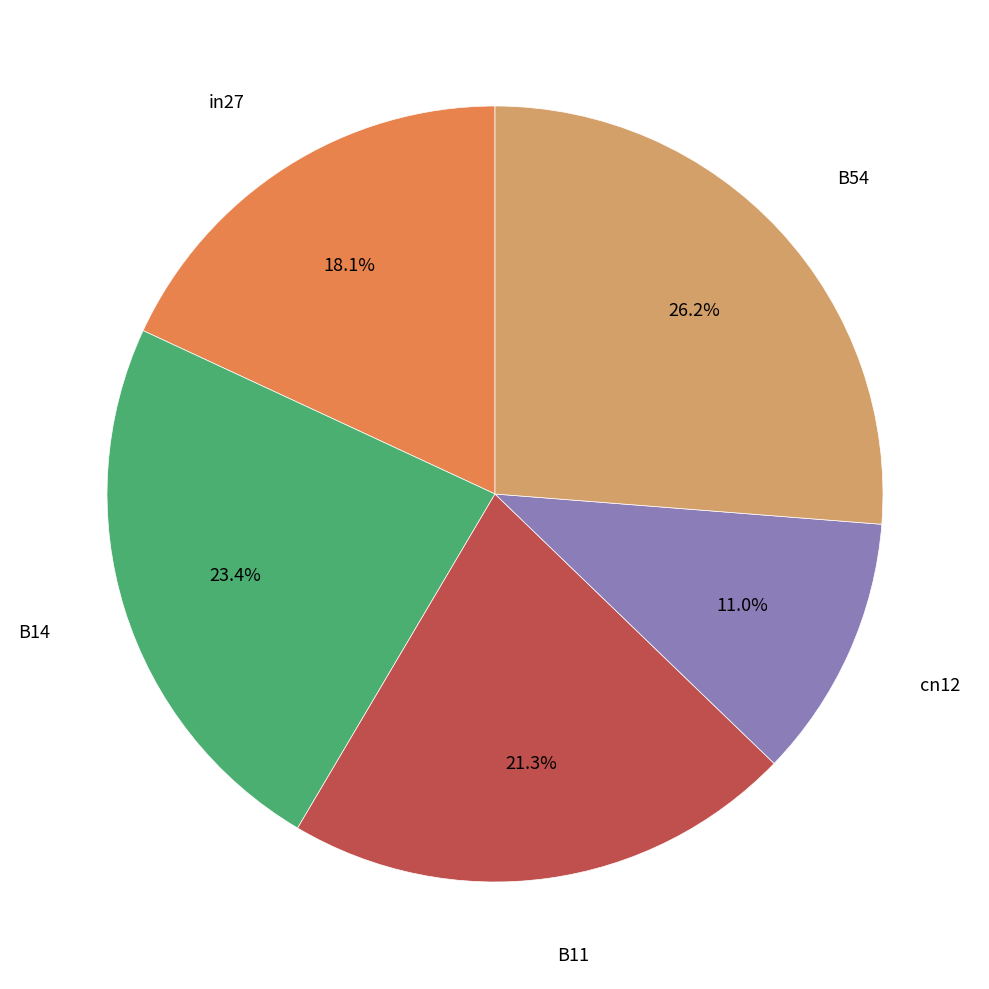

Is there any slice that represents more than half of the pie?

No